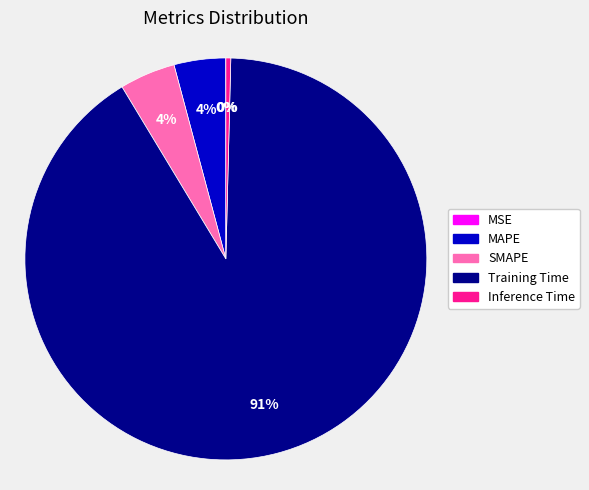

Which has a higher value, Training Time or SMAPE?

Training Time